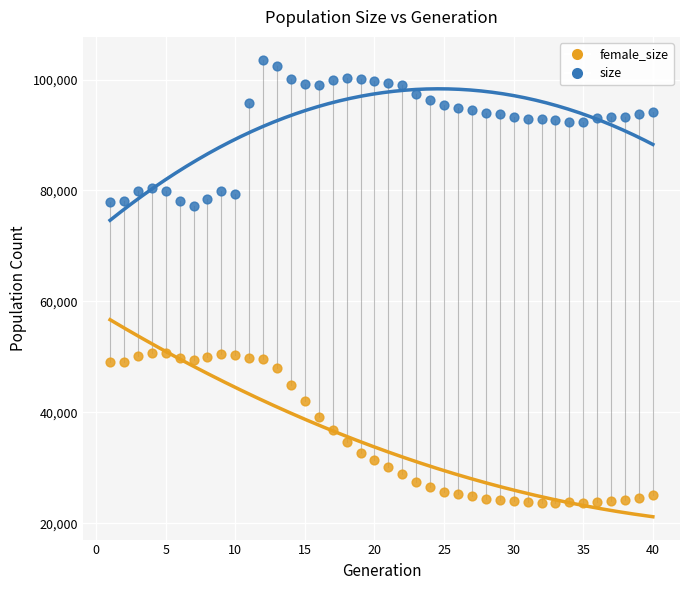

Across all data points, what is the range of X values (max minus min)?

39